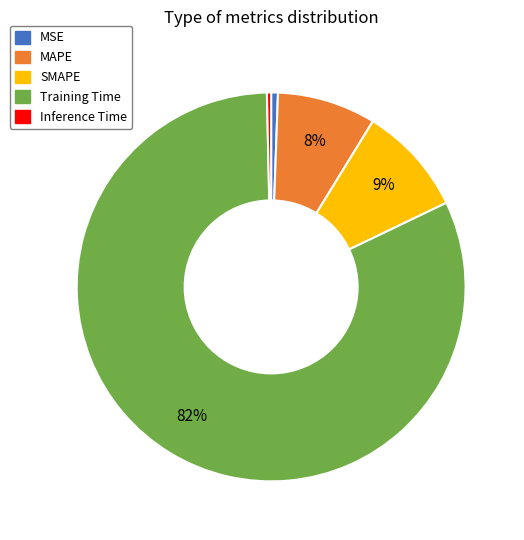

Which slice is the largest?

Training Time